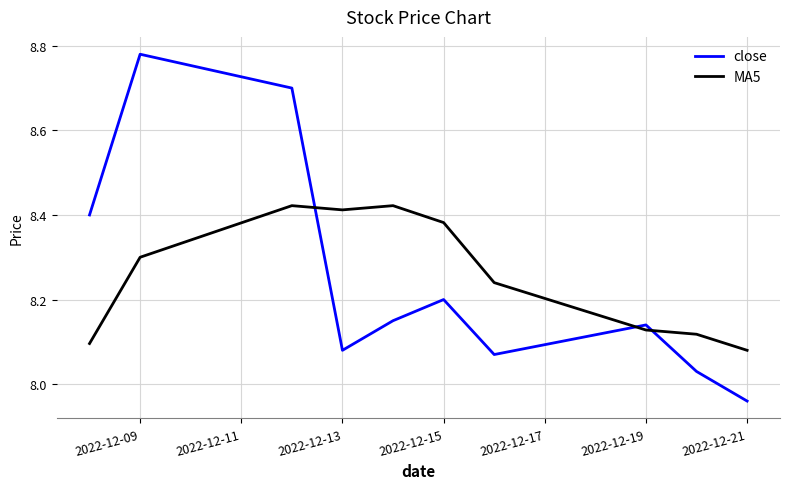

List the series in order of their peak value, highest first.

close, MA5